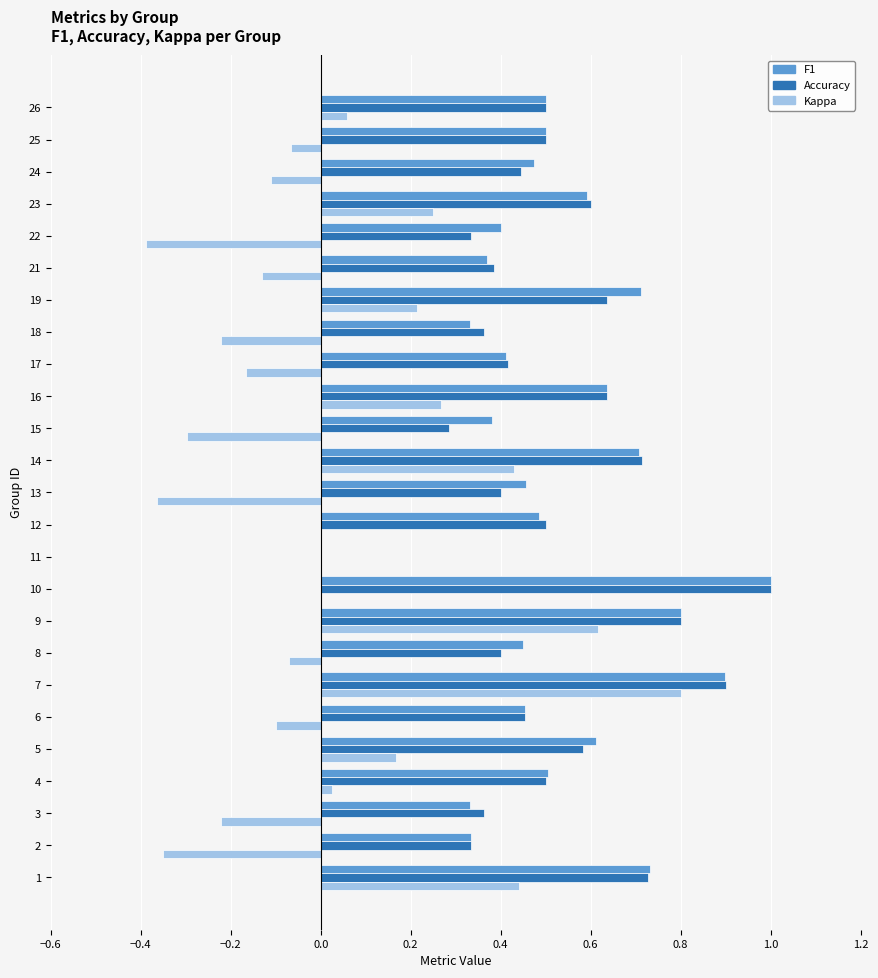

How many positive values does the F1 series have?

24